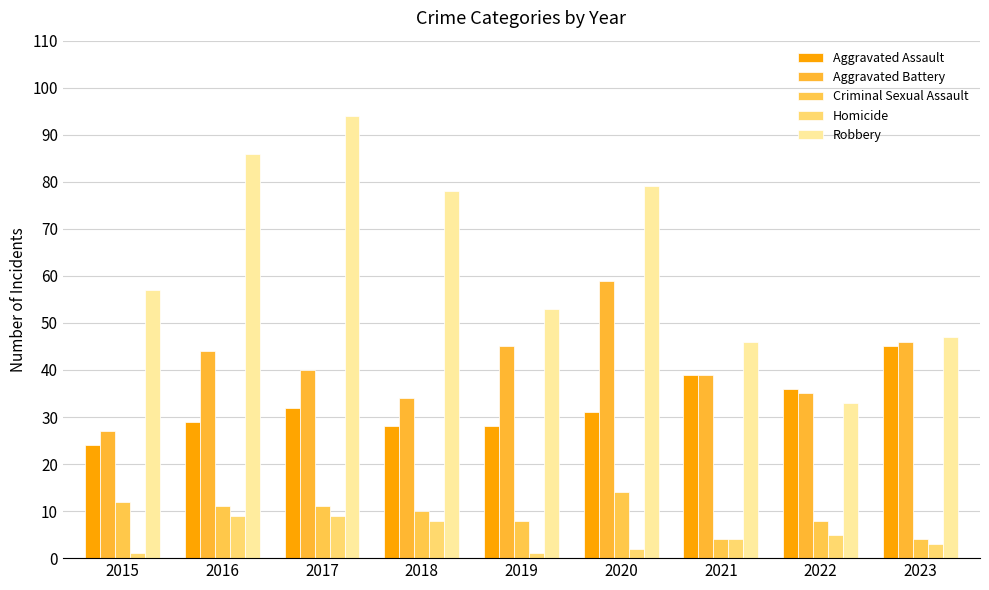

Which category has the highest value in the Robbery series?

2017